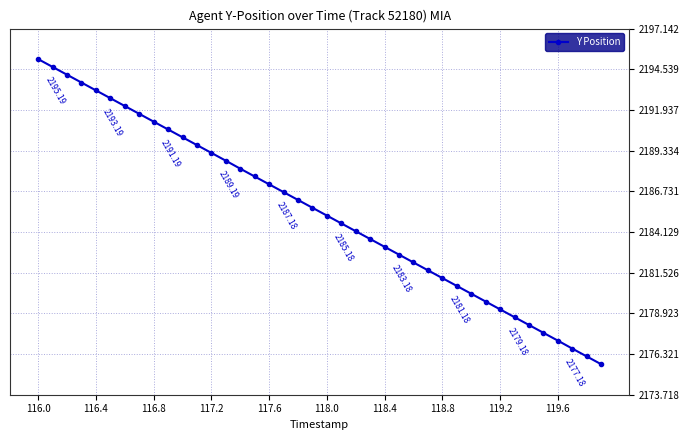

What is the difference between the maximum and minimum values?

19.5